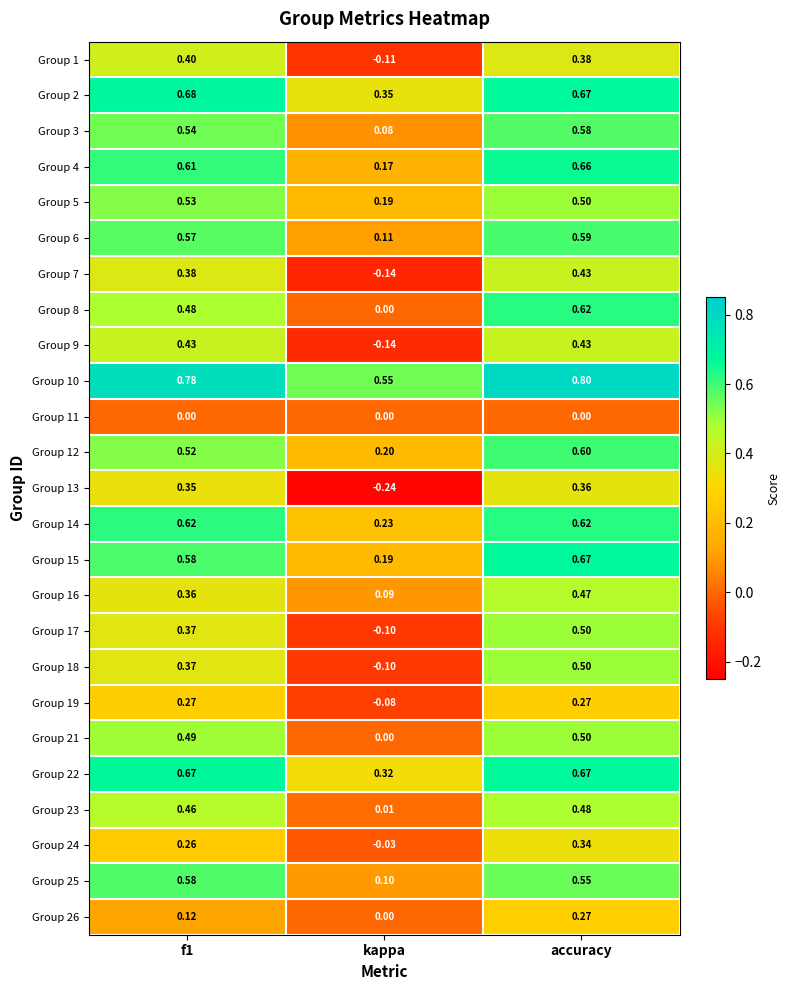

At which label does Group 25 reach its minimum?

kappa